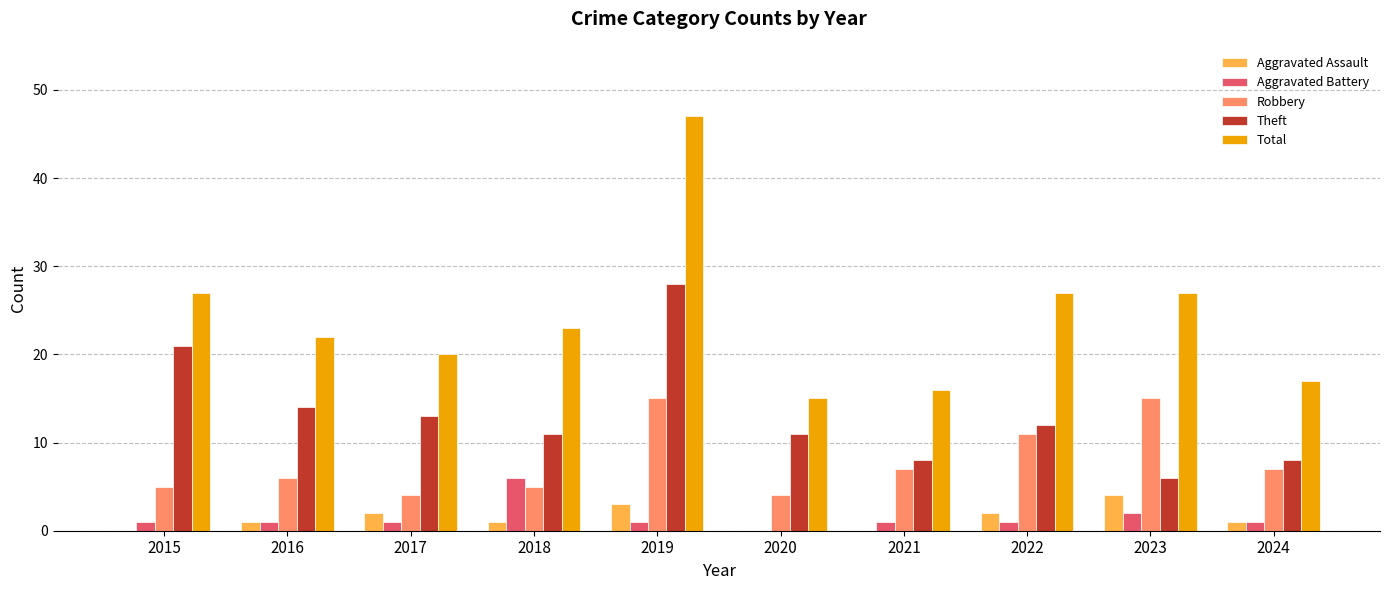

What is the average value of the Aggravated Battery series?

2